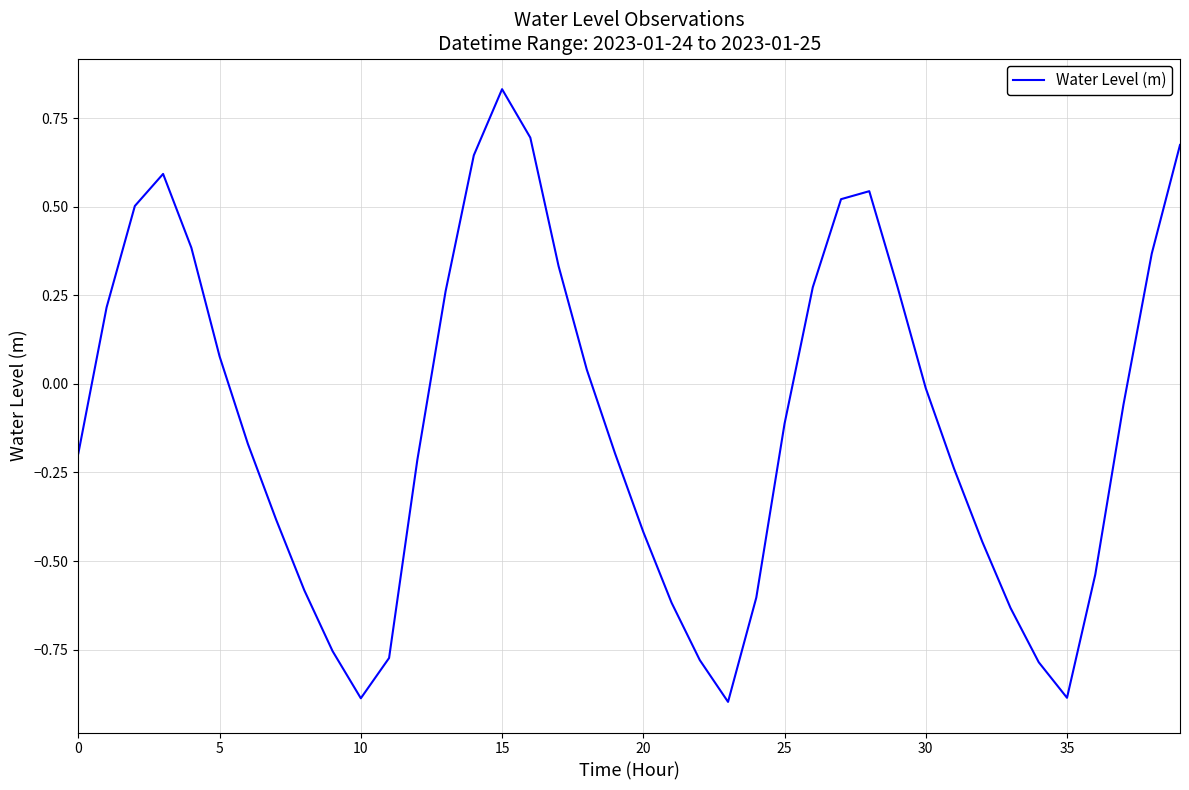

How many negative values are there?

23